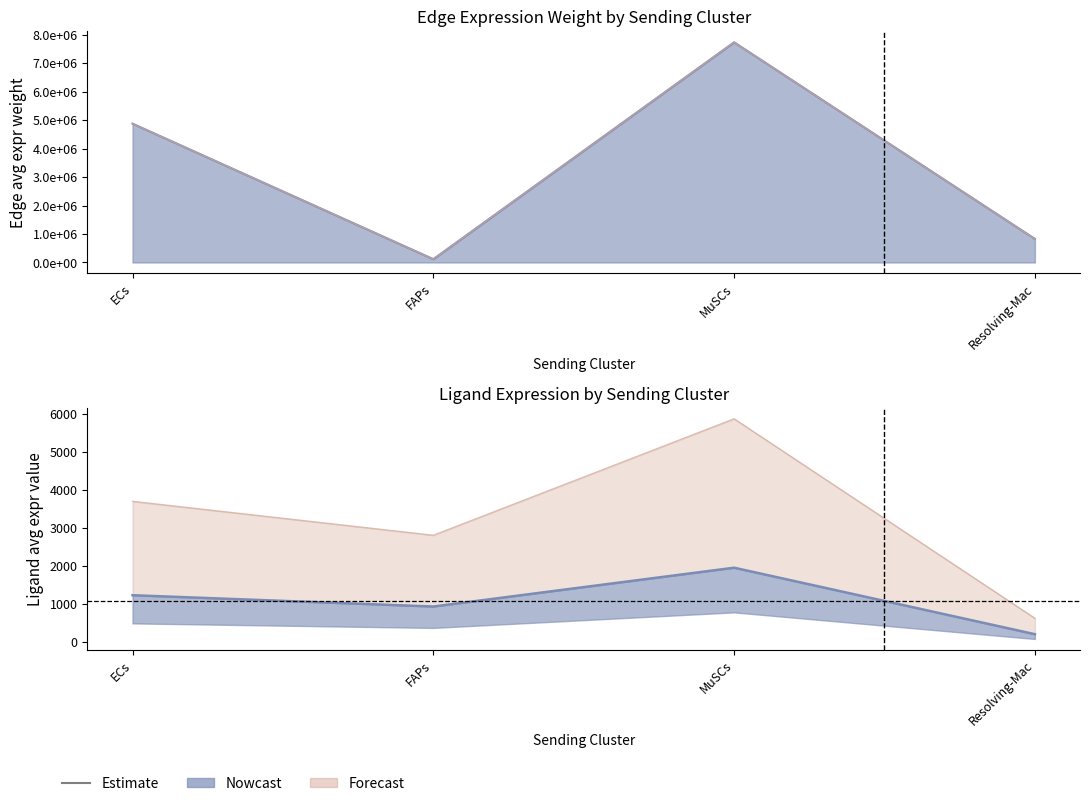

What is the spread (max minus min) of values at ECs?

4873736.6